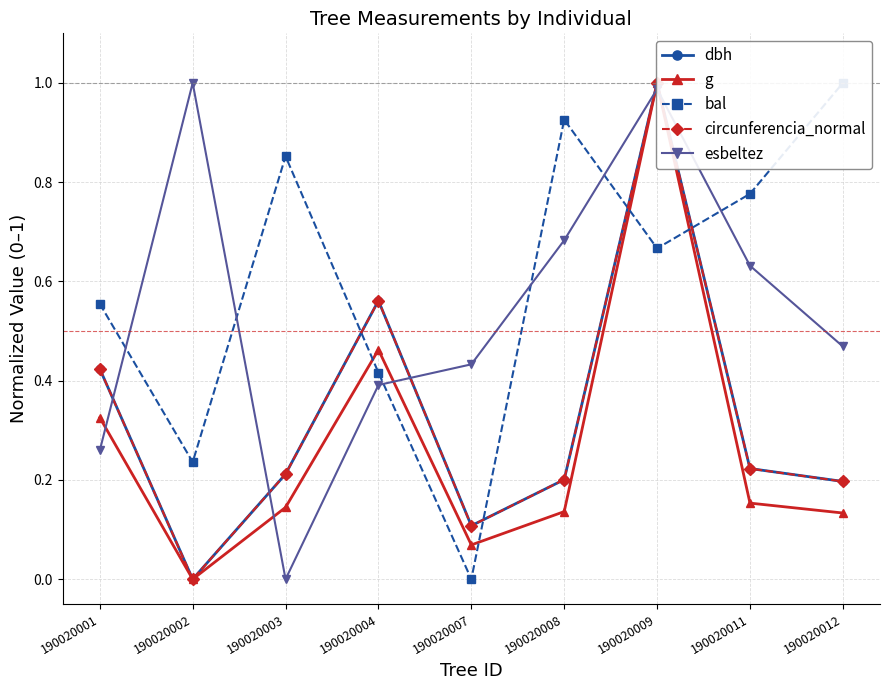

Which series changed the most between 190020001 and 190020004?

bal